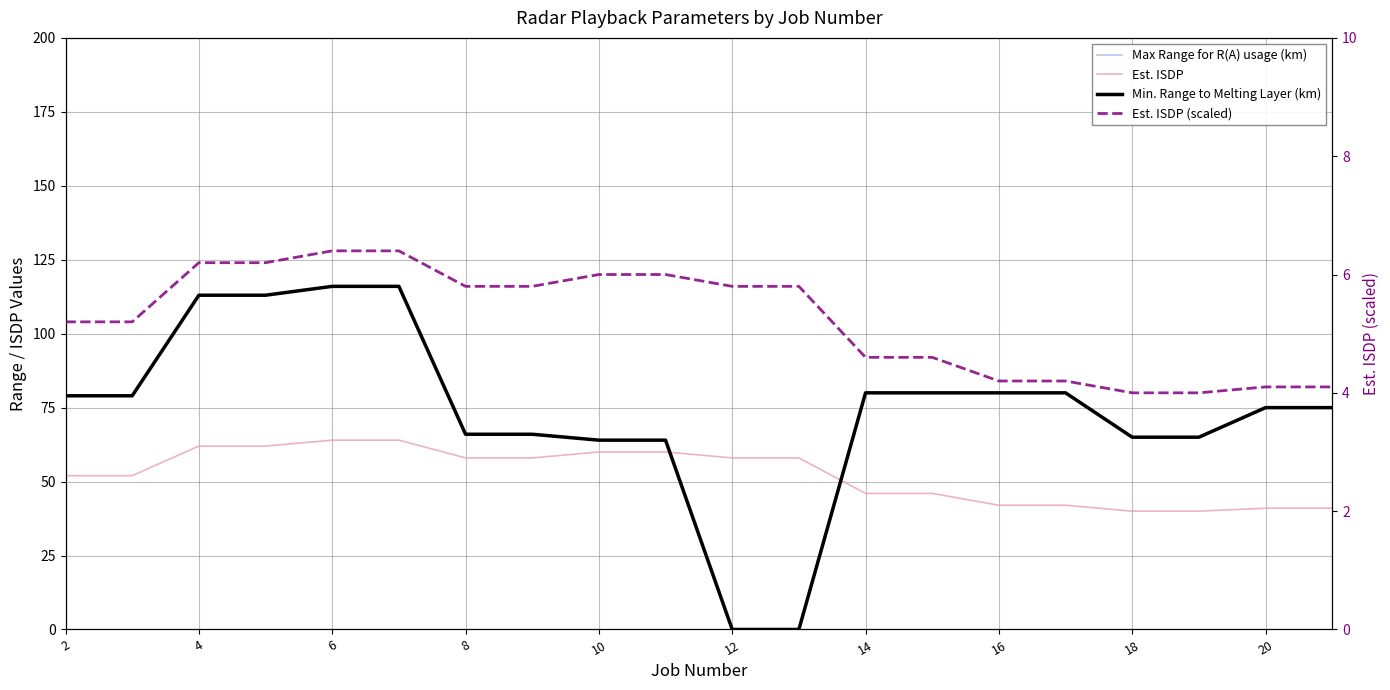

True or false: Min. Range to Melting Layer (km) has more than 2 points higher than both neighbors.

False